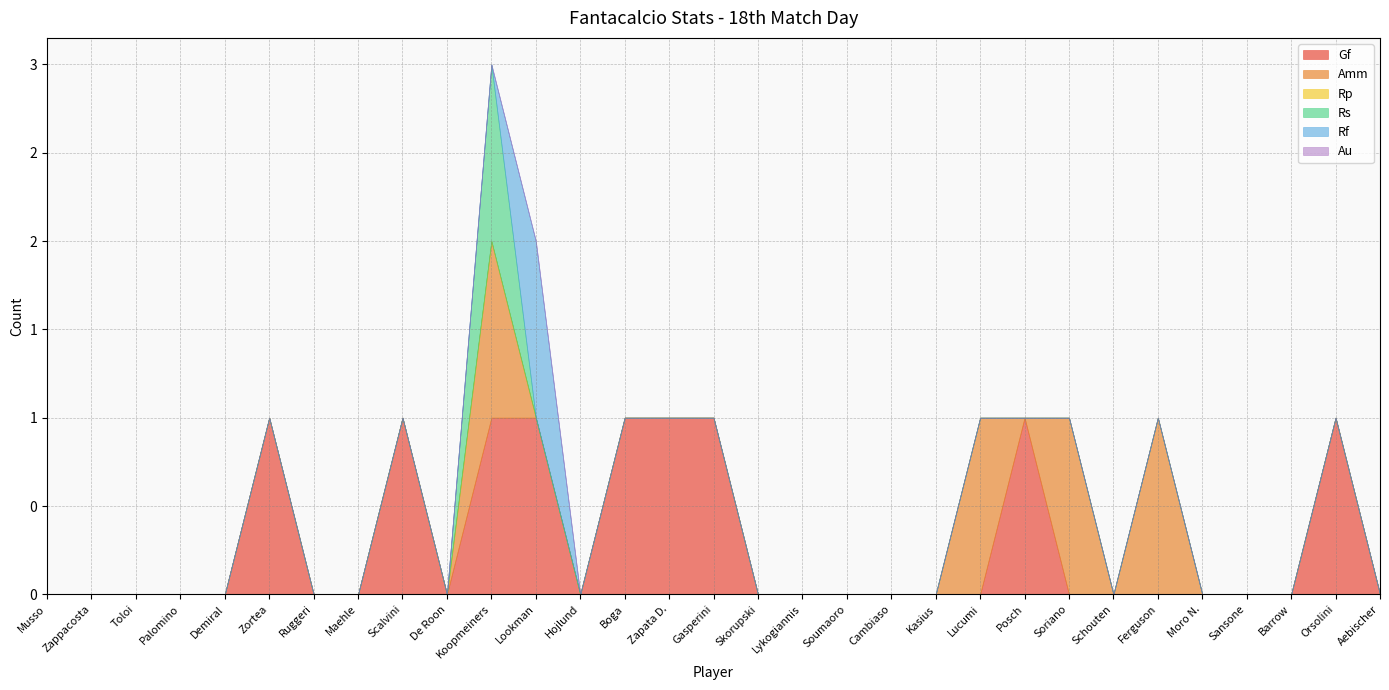

Count the number of categories in the chart.

31